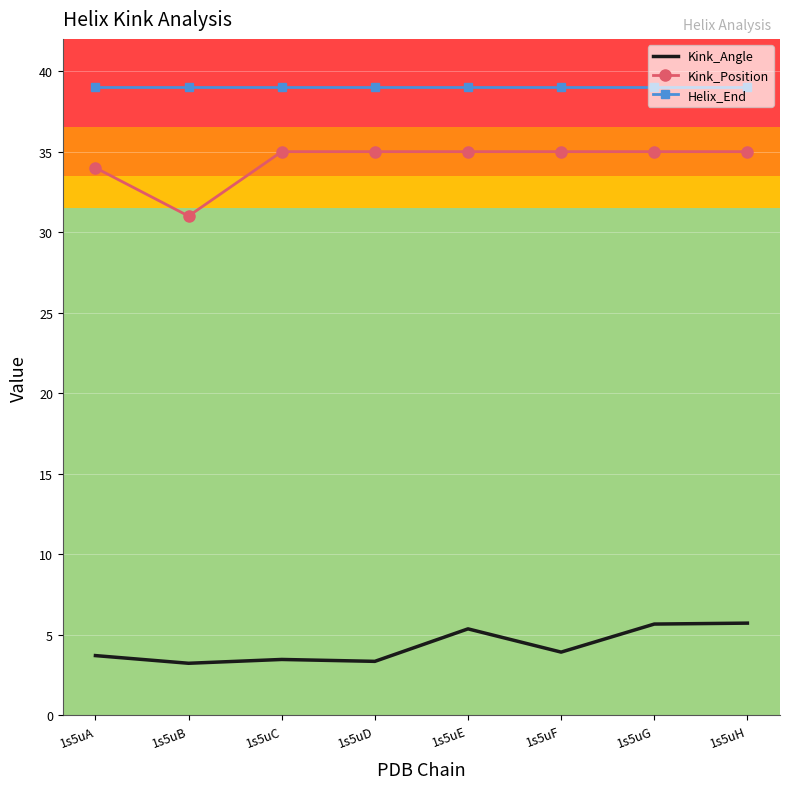

The Helix_End series shows 25.2 at 1s5uC. True or false?

False